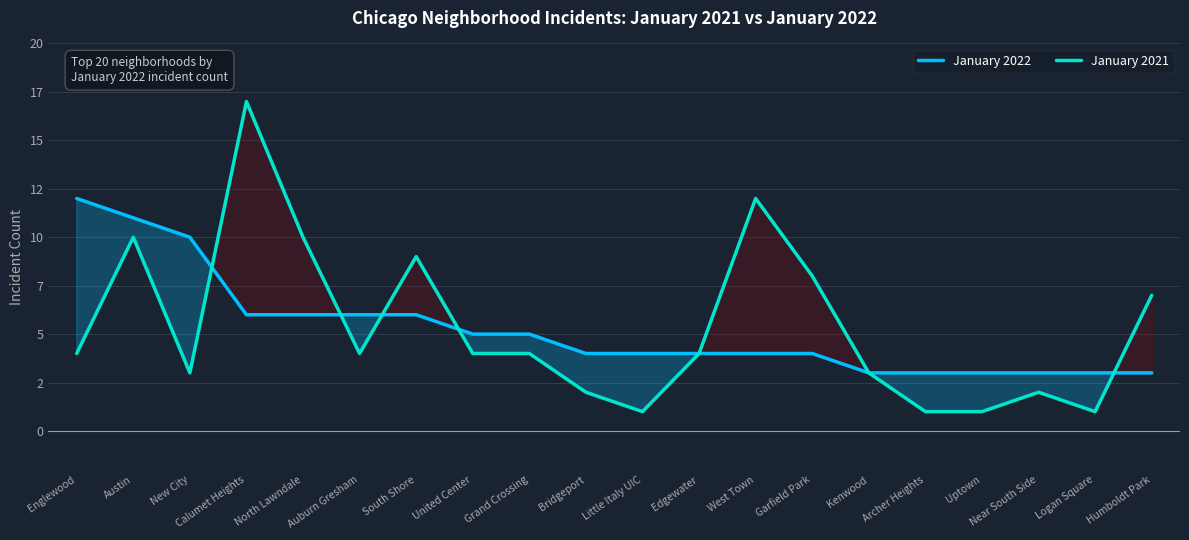

What is the value of the January 2021 point at the 6th from the left?

4